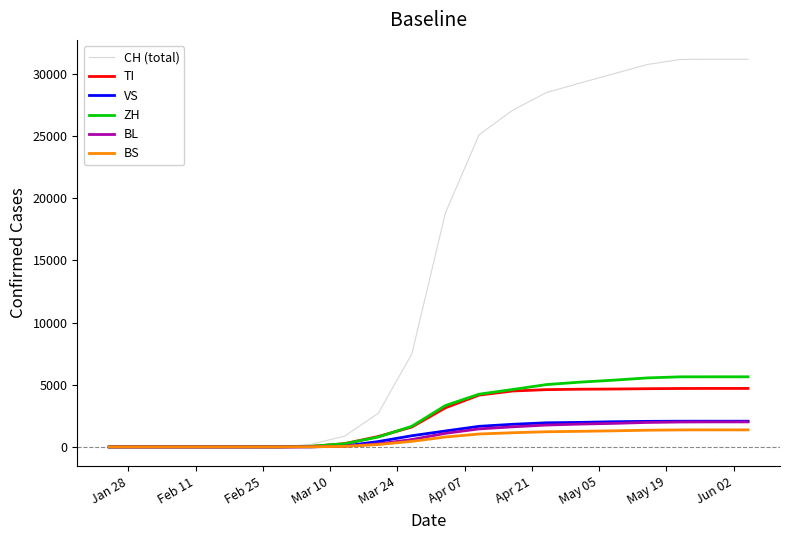

What is the maximum value for BL?

2010